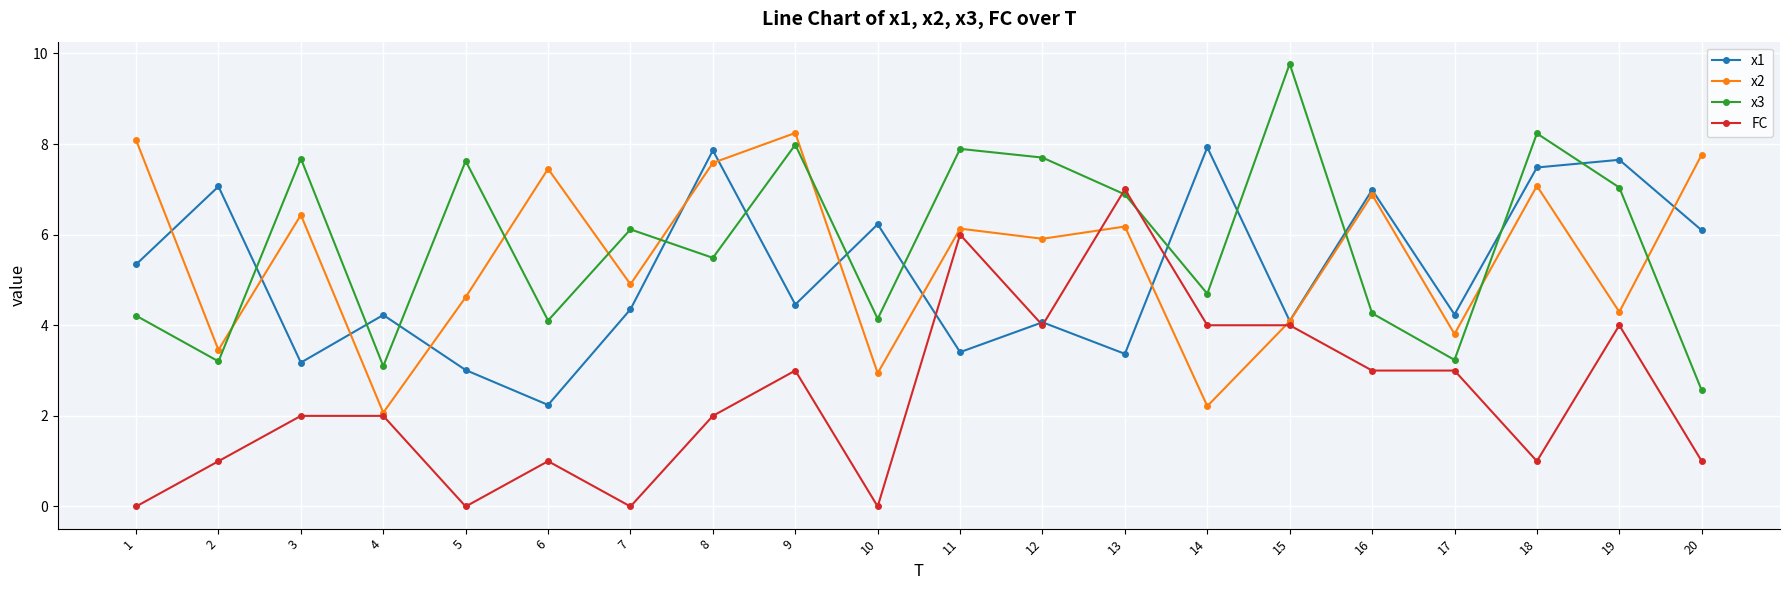

What is the spread (max minus min) of values at 12?

3.7